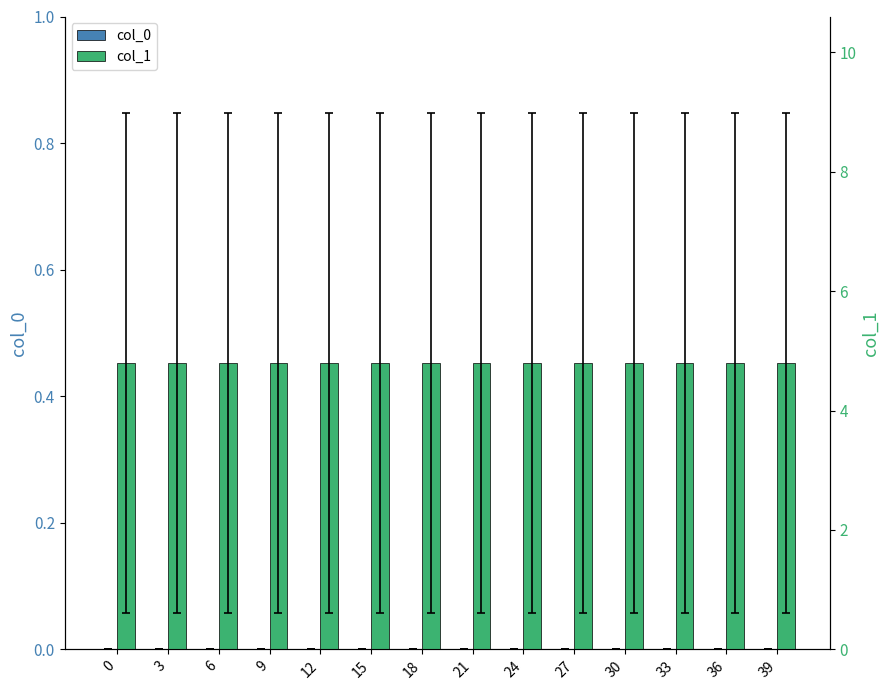

Reading right to left, list all the values displayed in this chart.

col_0: 39=0.0	36=0.0	33=0.0	30=0.0	27=0.0	24=0.0	21=0.0	18=0.0	15=0.0	12=0.0	9=0.0	6=0.0	3=0.0	0=0.0
col_1: 39=4.8	36=4.8	33=4.8	30=4.8	27=4.8	24=4.8	21=4.8	18=4.8	15=4.8	12=4.8	9=4.8	6=4.8	3=4.8	0=4.8